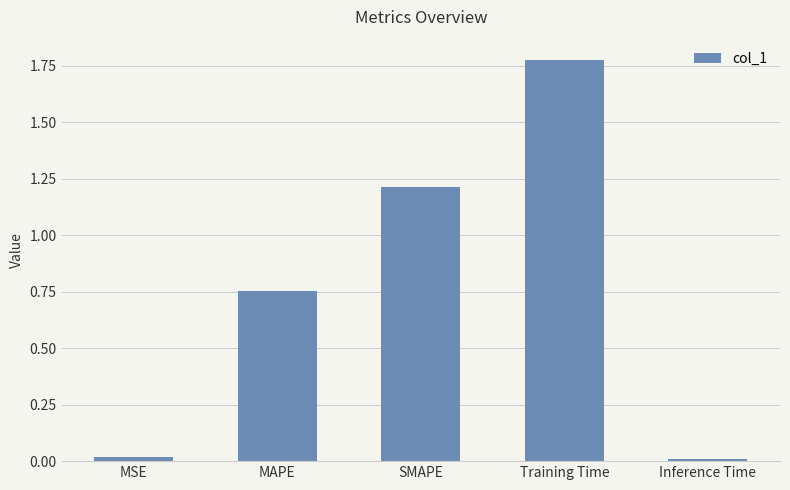

Is it true that the value at SMAPE is 0.4?

False